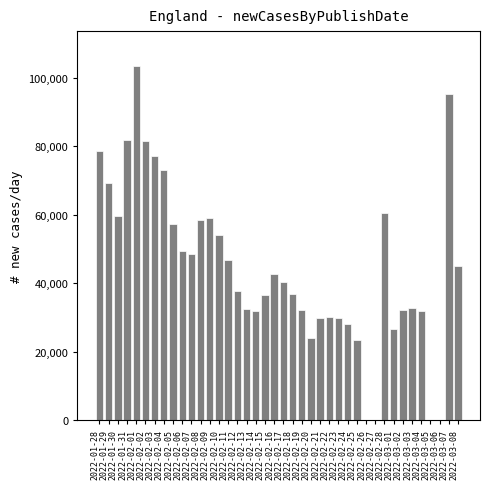

The value at 2022-02-26 is 32794. True or false?

False